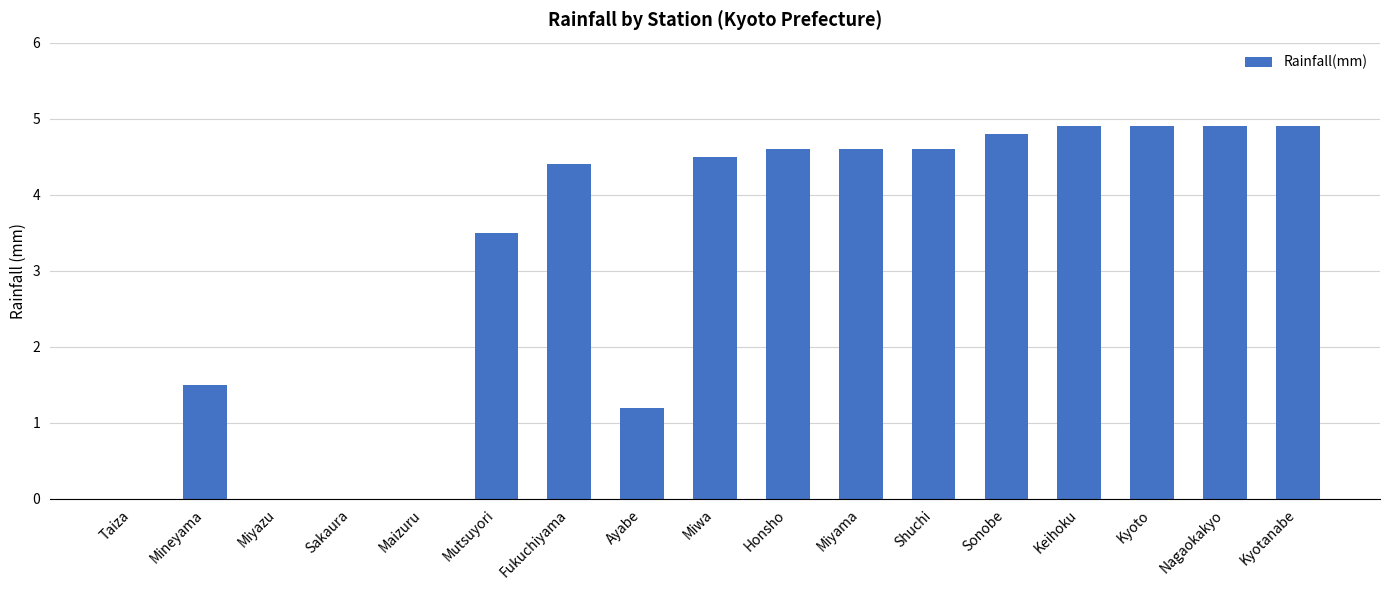

True or false: the data shows 4.4 at Fukuchiyama.

True